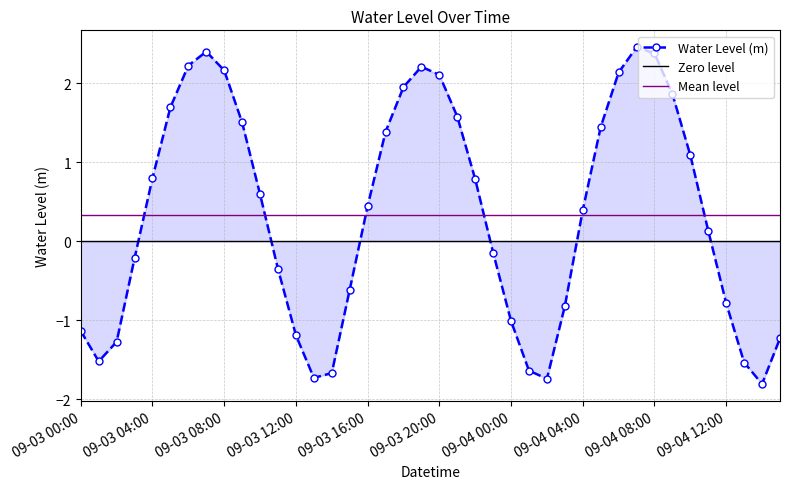

The value of Water Level (m) at 09-03 00:00 is -1.1. True or false?

True